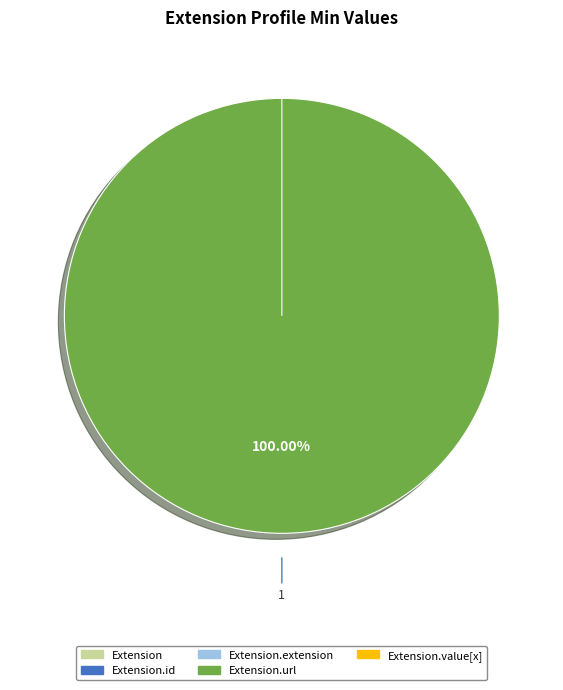

What is the largest slice in the pie chart?

Extension.url